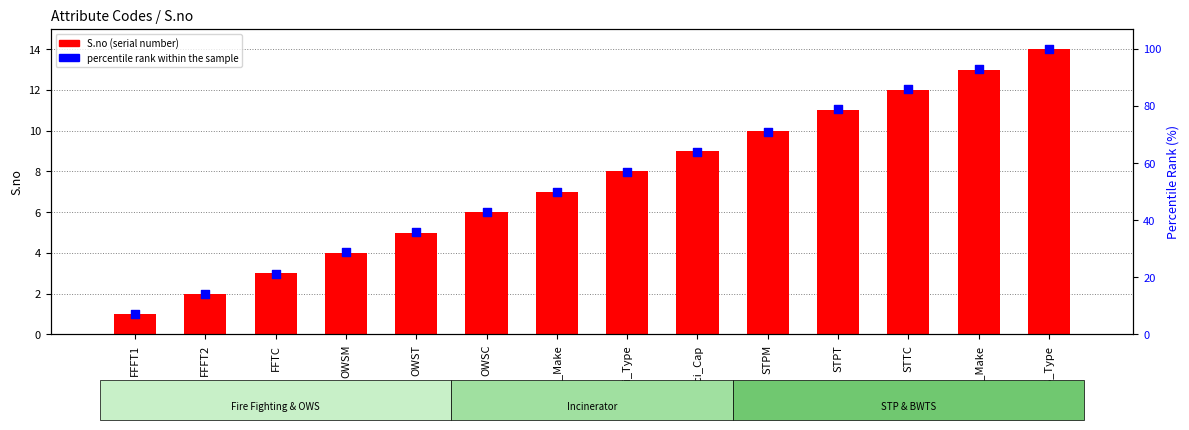

What is the total value across all series at FFFT2?

16